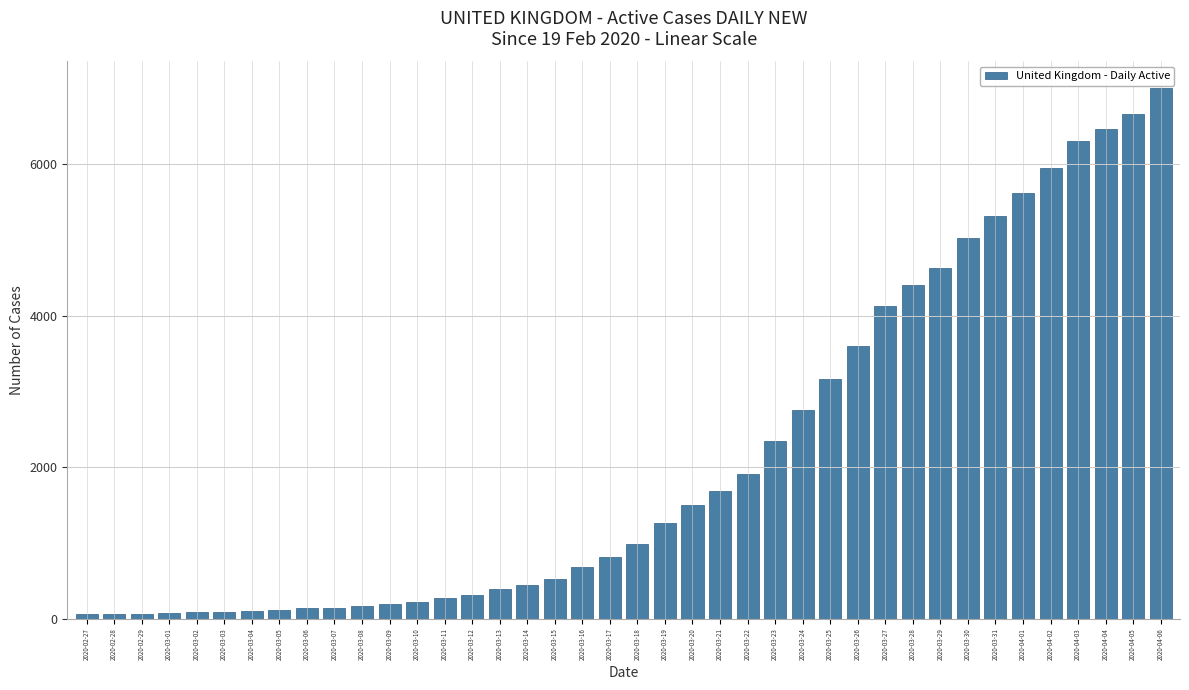

What is the difference between the maximum and minimum values?

6940